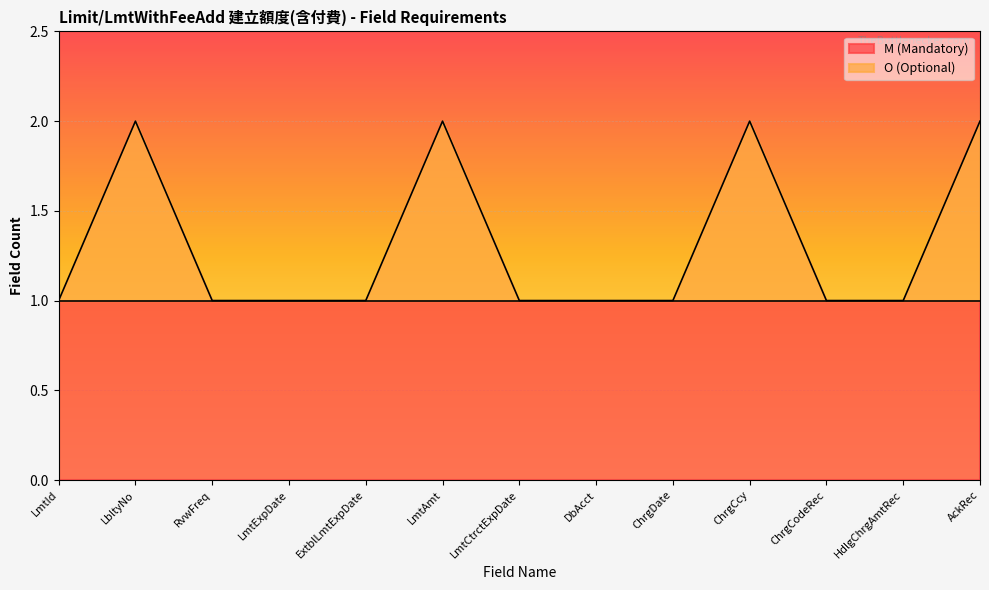

What is the average value?

1